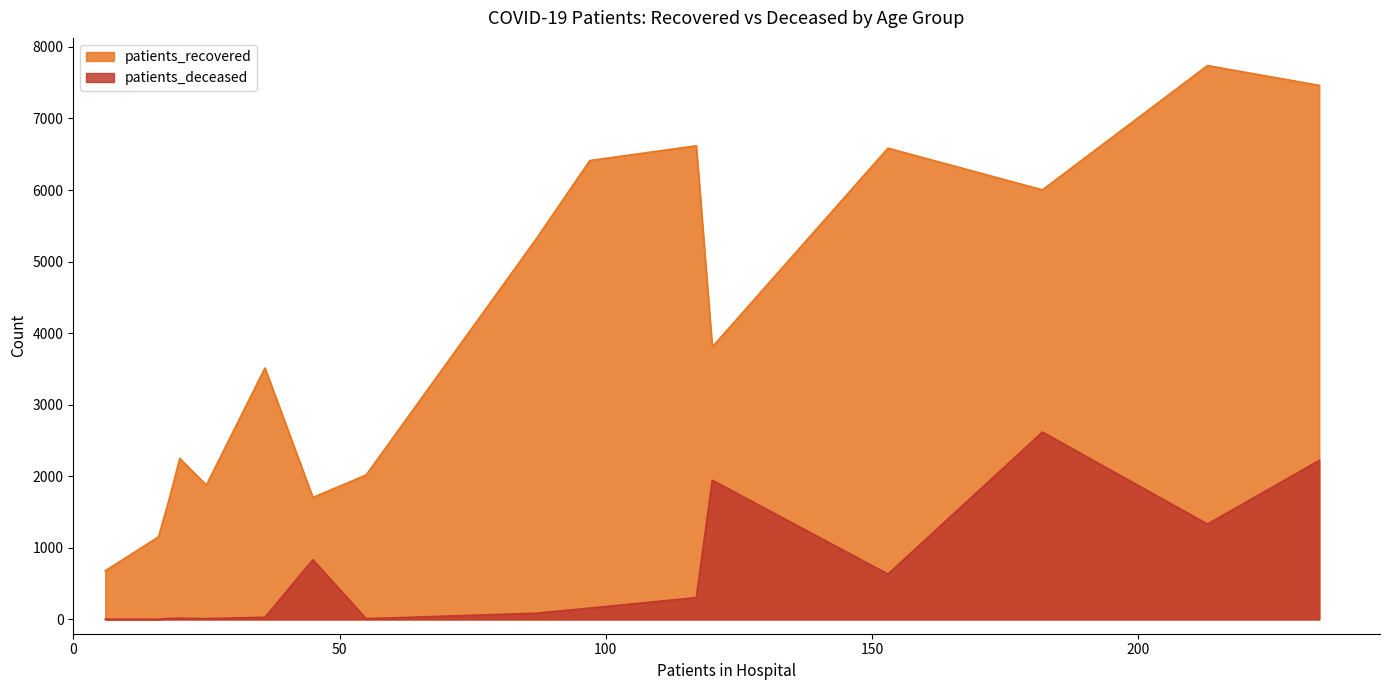

What is the sum of all patients_recovered values?

64818